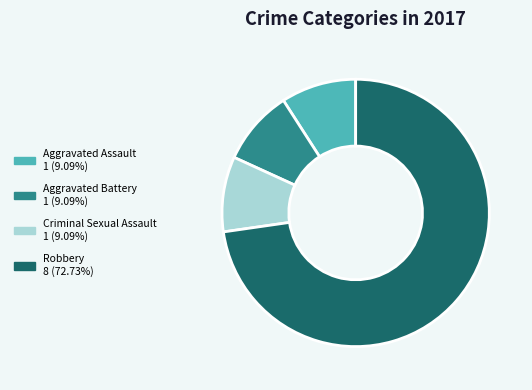

Is there any slice that represents more than half of the pie?

Yes